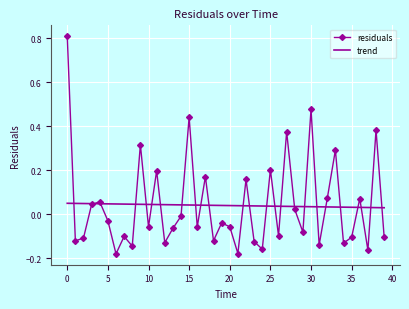

Which series has the largest range (max minus min)?

residuals